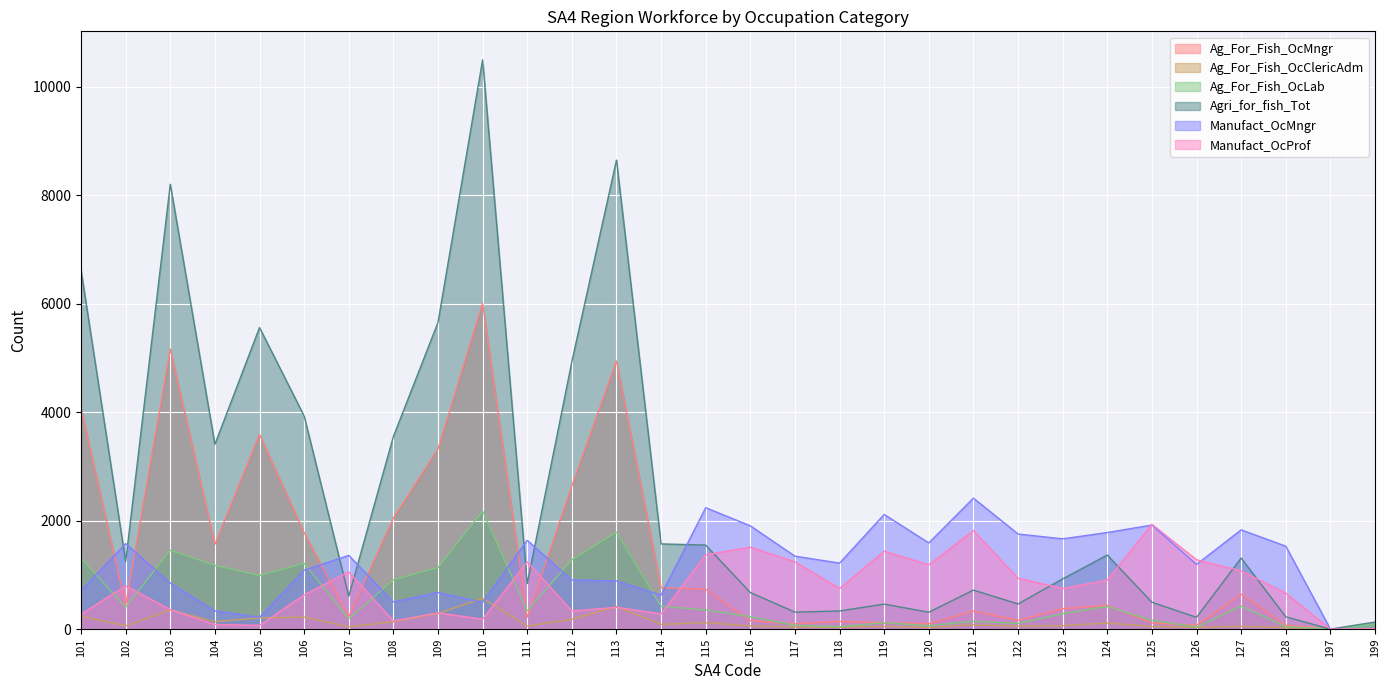

True or false: Manufact_OcProf has a value of 3404 at 125.

False